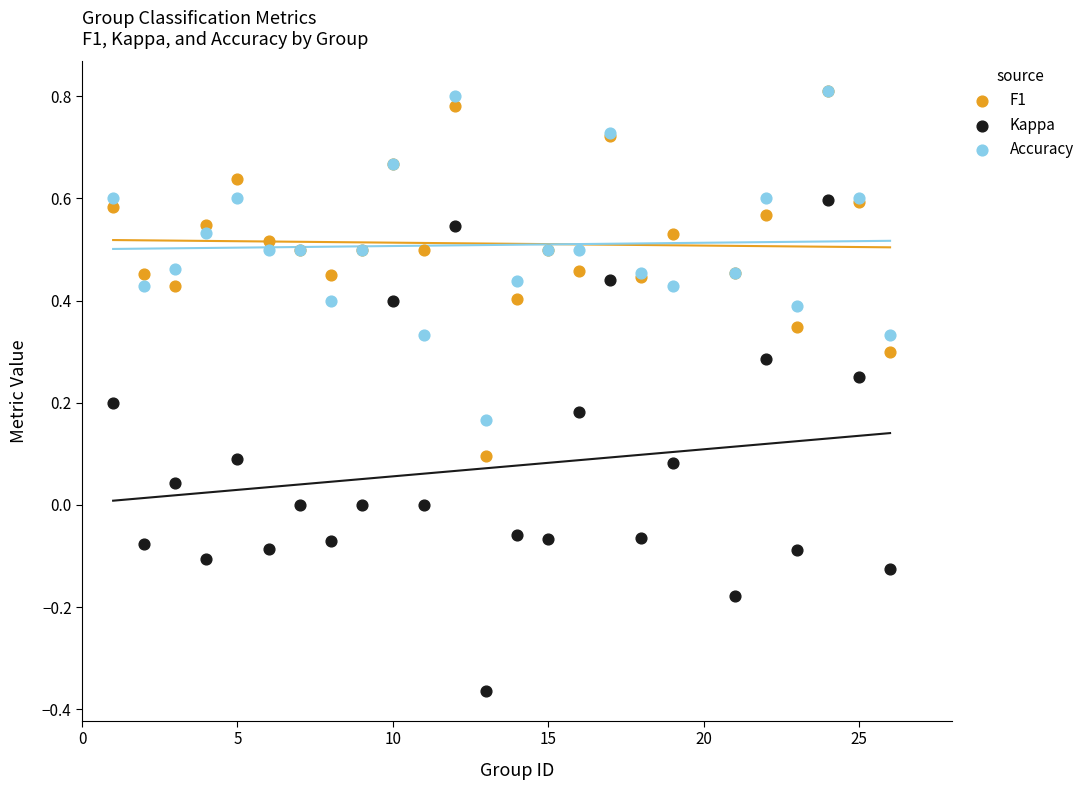

Which series has the largest Y range (max minus min)?

Kappa